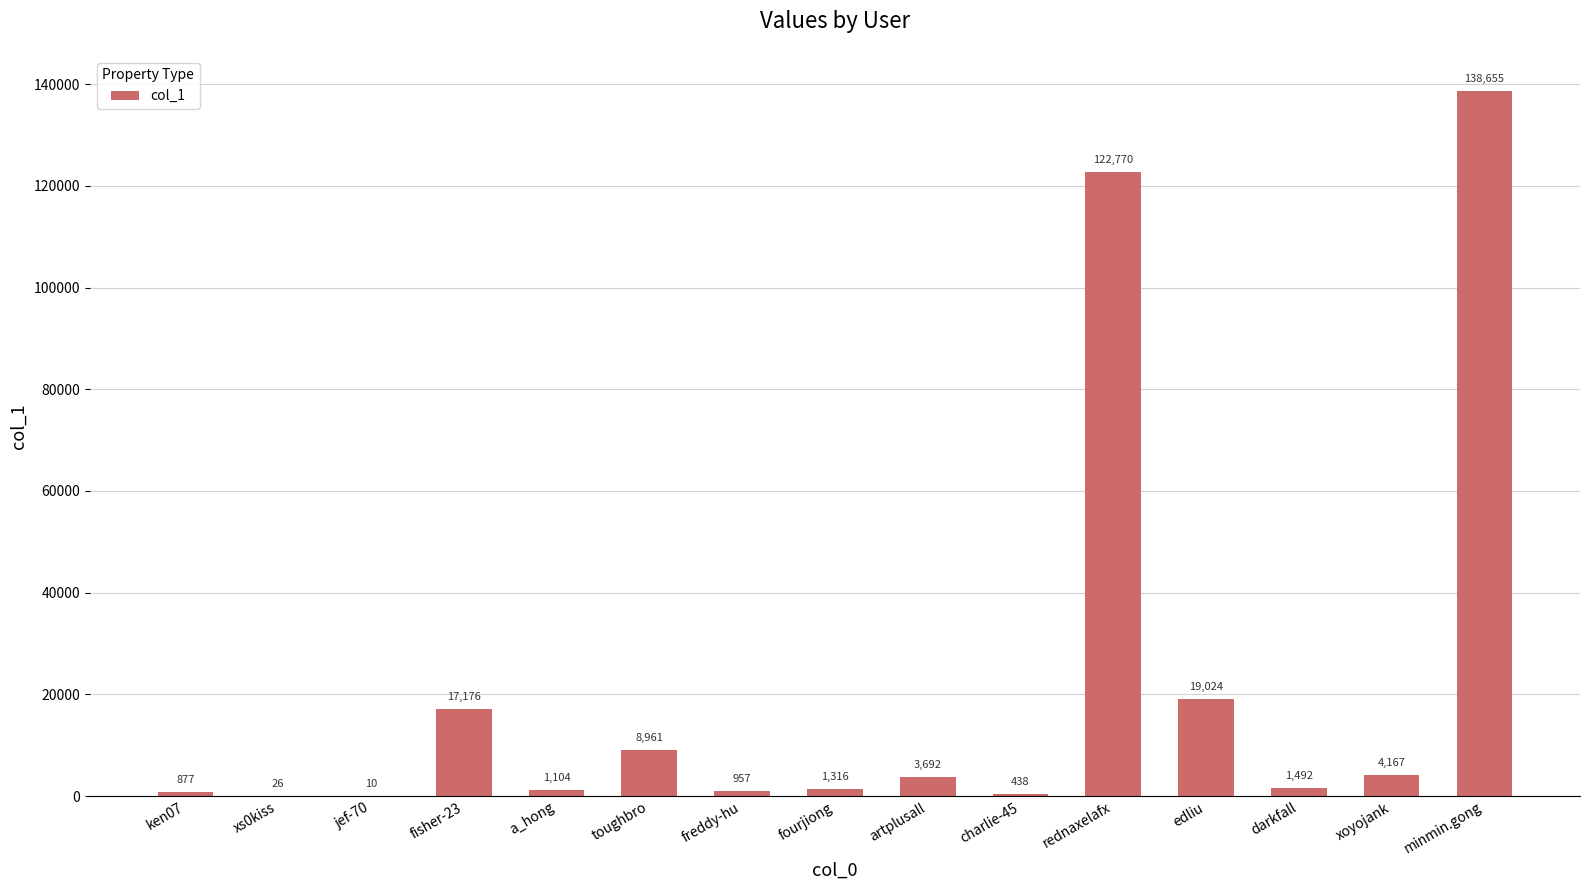

True or false: the data shows 8961 at toughbro.

True